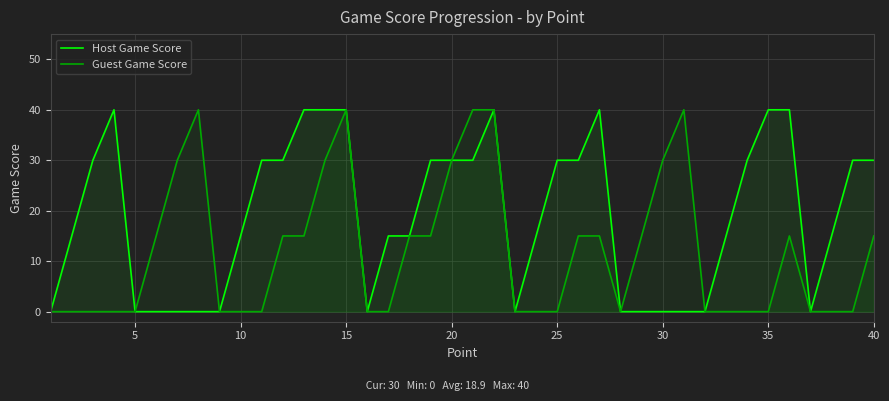

How many values in the Guest Game Score series exceed 0?

19